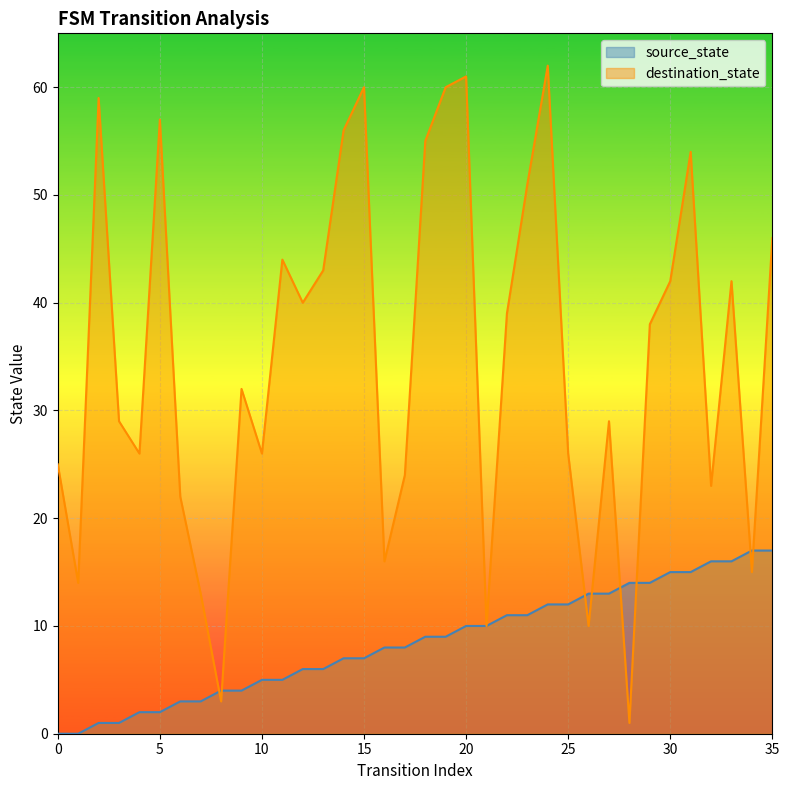

List the labels in order of source_state value, smallest first.

0, 1, 2, 3, 4, 5, 6, 7, 8, 9, 10, 11, 12, 13, 14, 15, 16, 17, 18, 19, 20, 21, 22, 23, 24, 25, 26, 27, 28, 29, 30, 31, 32, 33, 34, 35